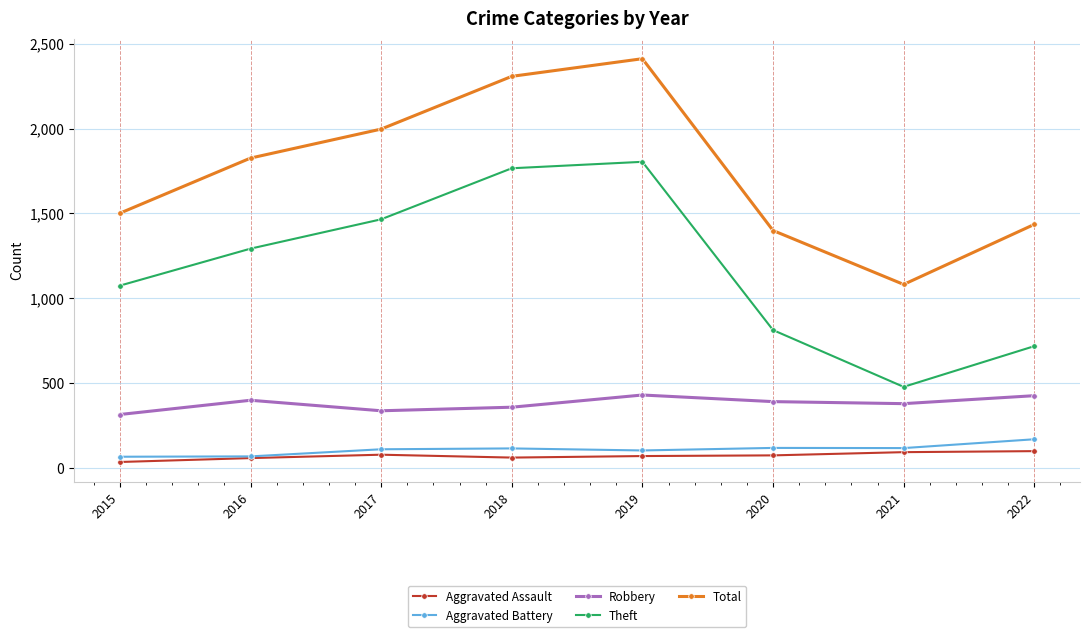

True or false: Total has more than 1 points higher than both neighbors.

False